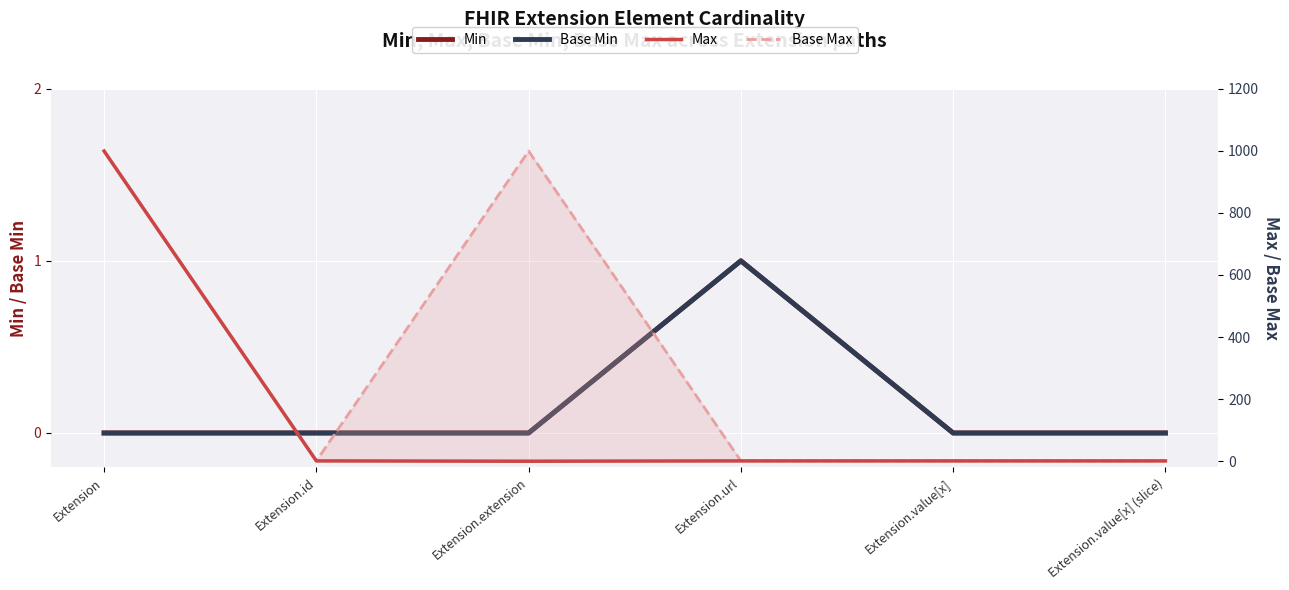

What is the lowest value of the Base Max series?

1